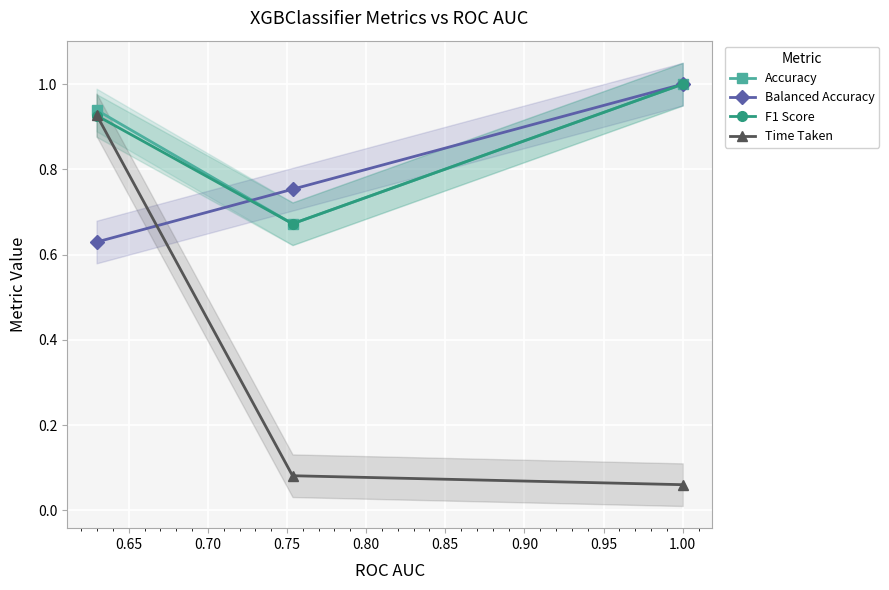

Does the chart display data point markers on the line(s)?

Yes